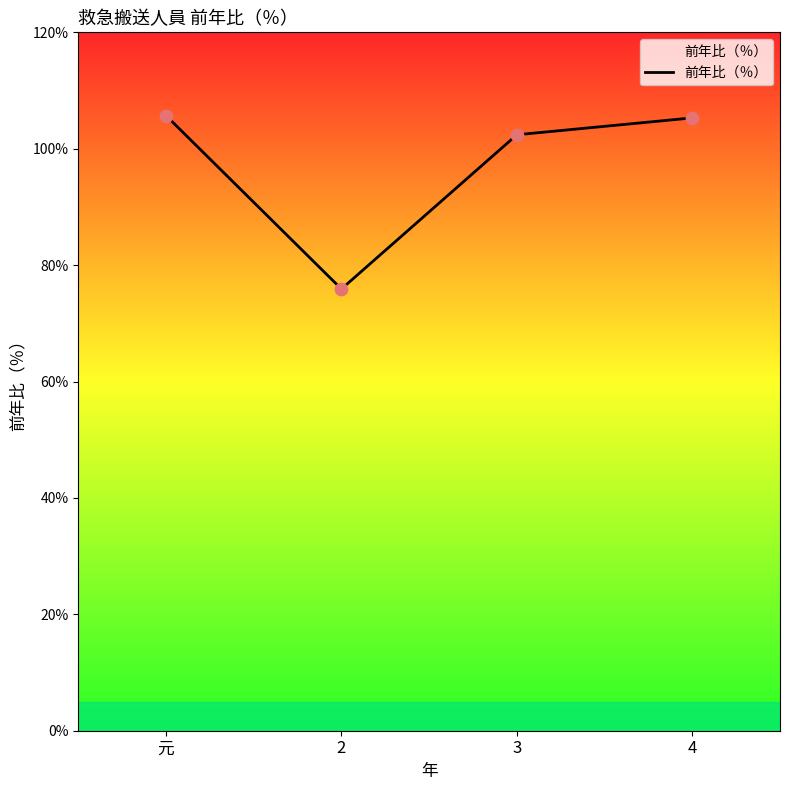

Between 元 and 3, which is larger?

元